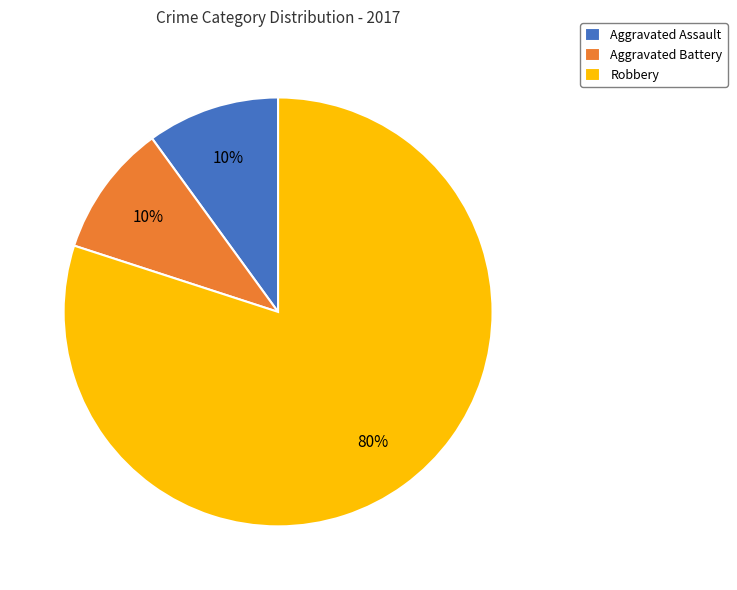

Do Aggravated Assault and Aggravated Battery together represent more than half of the pie?

No